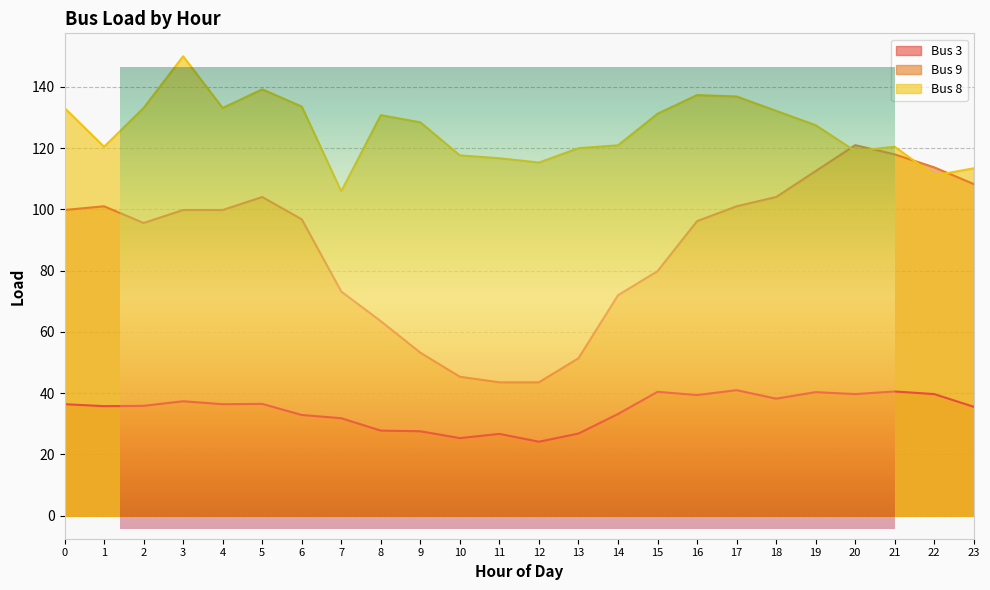

Rank the series at 22 from lowest to highest value.

Bus 3, Bus 8, Bus 9